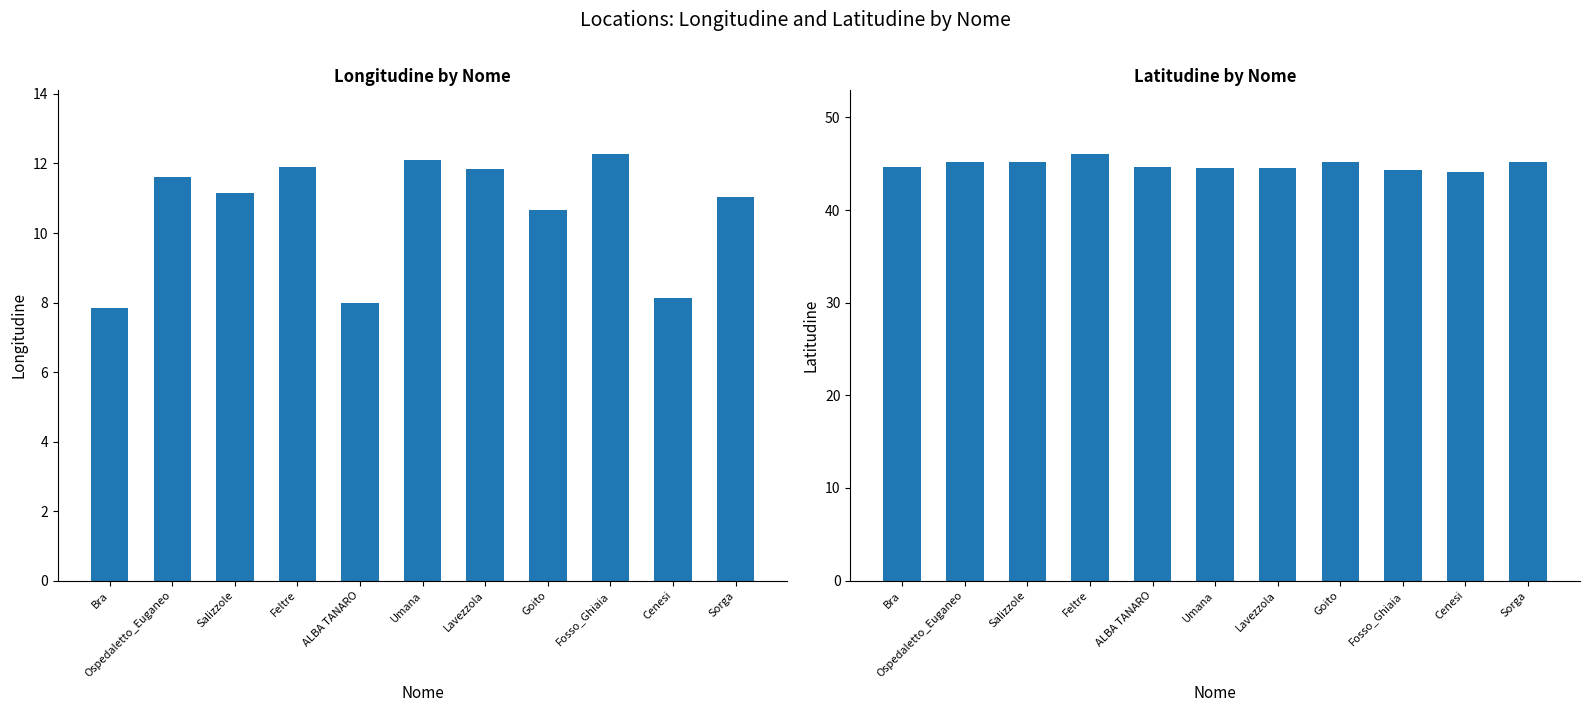

What is the minimum value shown in the chart?

7.9